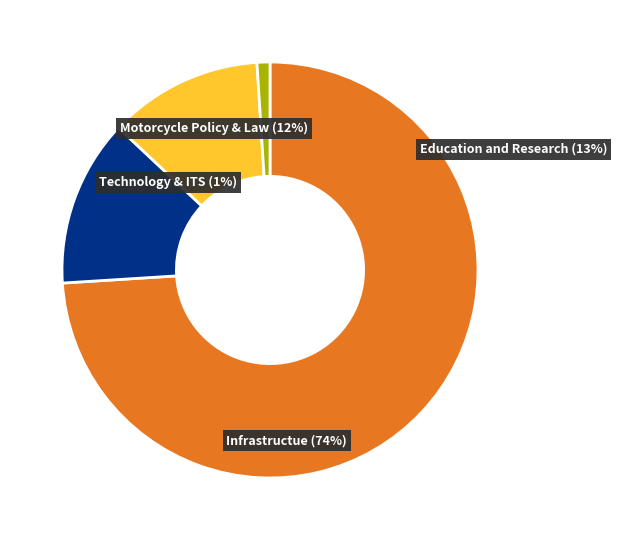

Is it true that 2015 is 28% of the pie?

False